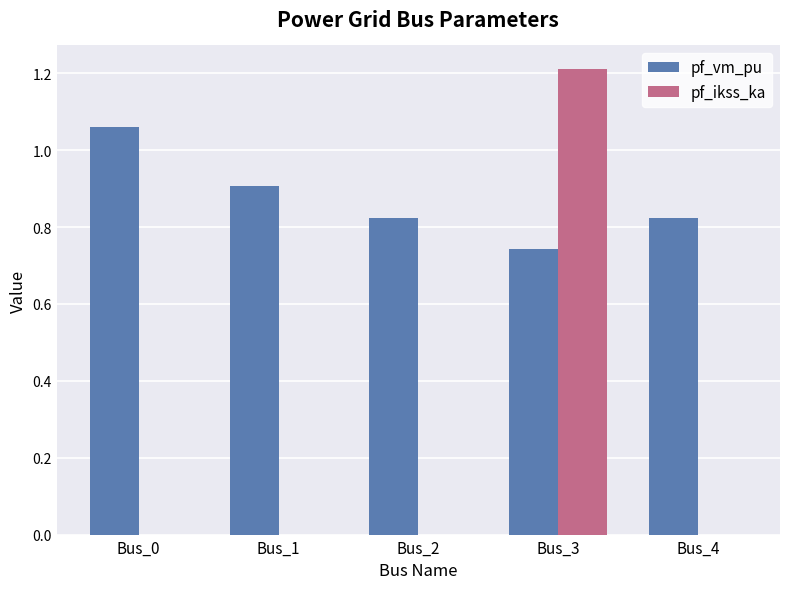

Between Bus_0 and Bus_3, which series saw the biggest shift?

pf_ikss_ka